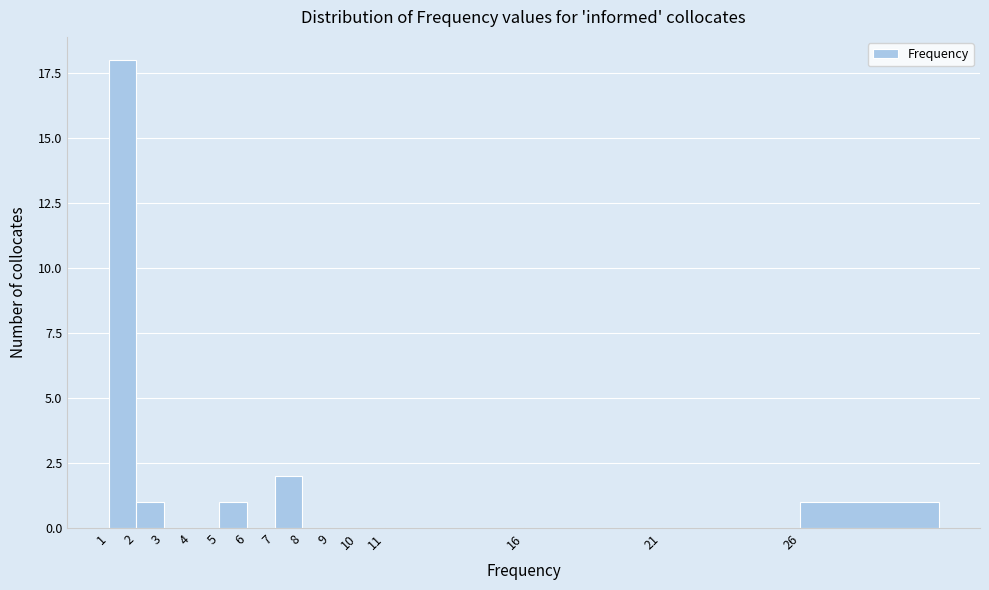

Reading left to right, list all the values displayed in this chart.

1=18	2=1	3=0	4=0	5=1	6=0	7=2	8=0	9=0	10=0	11=0	16=0	21=0	26=1